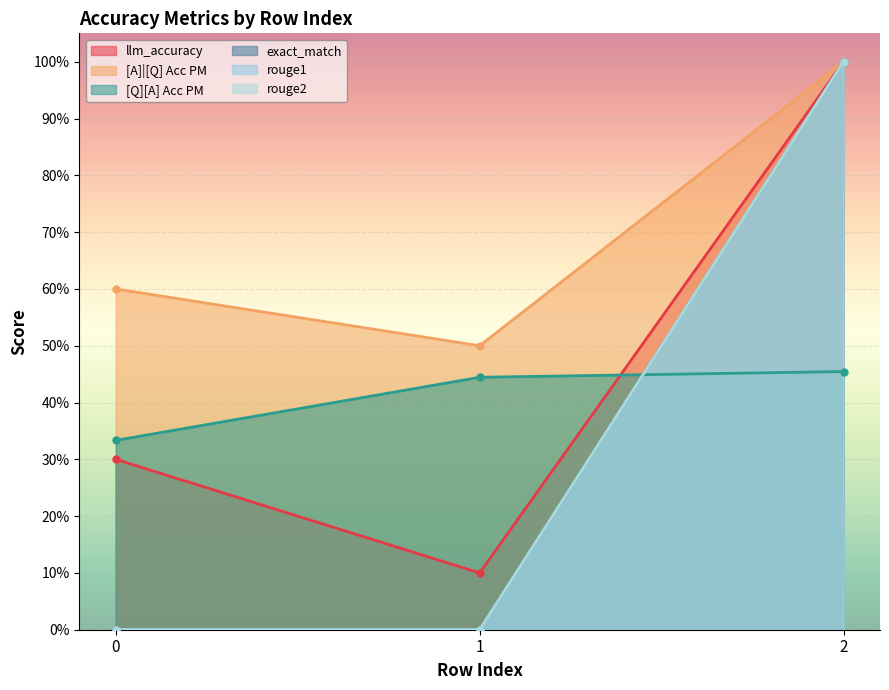

What are all the series names shown in the legend?

llm_accuracy, [A]|[Q] Acc PM, [Q][A] Acc PM, exact_match, rouge1, rouge2